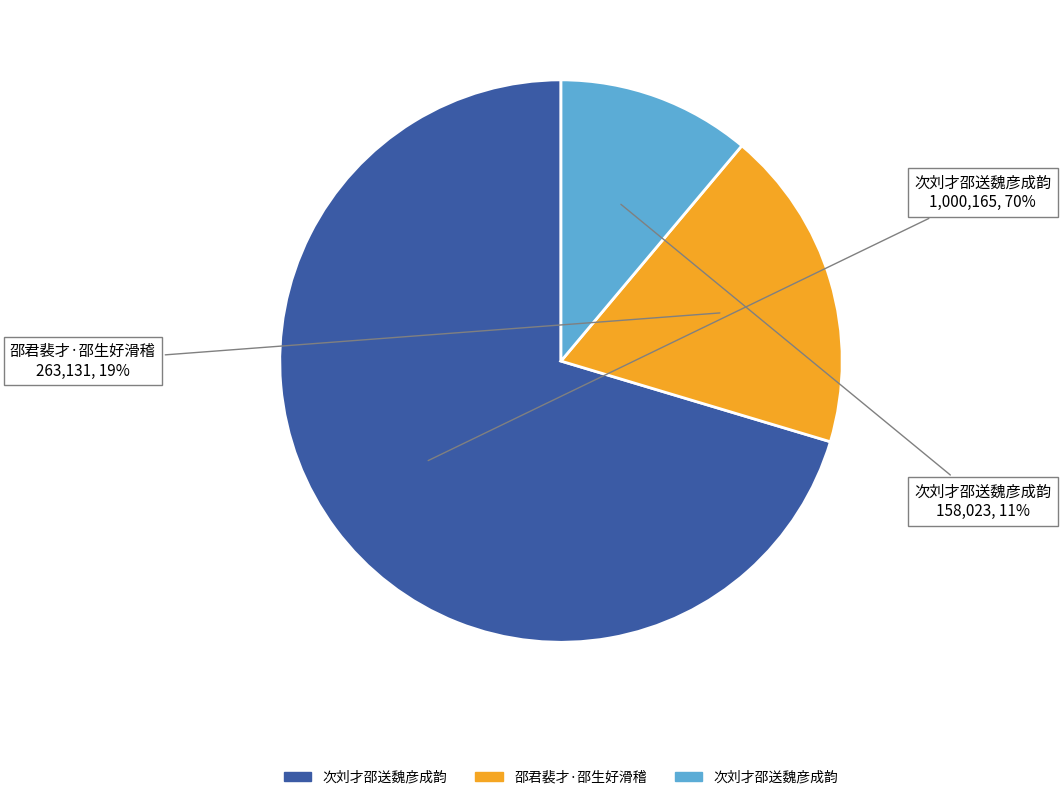

To the nearest percent, what is the difference between the largest and smallest slice percentages?

59%